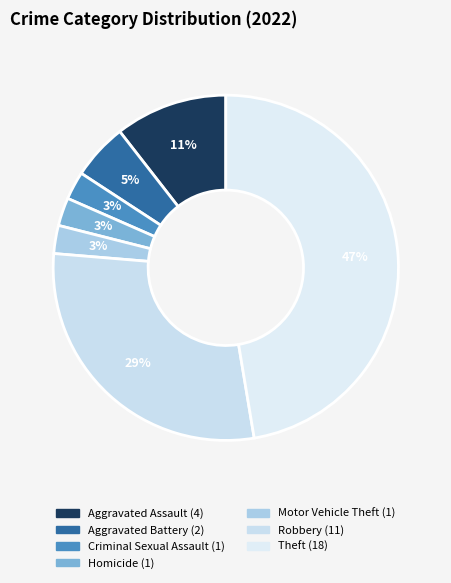

To the nearest percent, what is the difference between the largest and smallest slice percentages?

45%